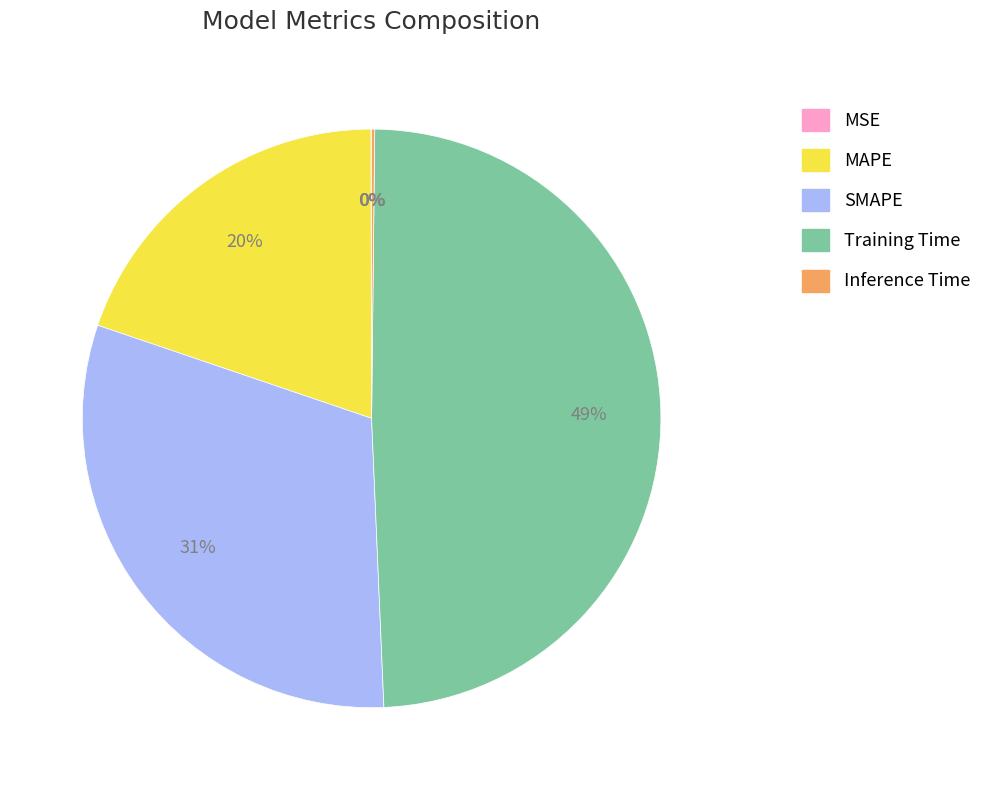

Which category has the biggest portion of the pie?

Training Time